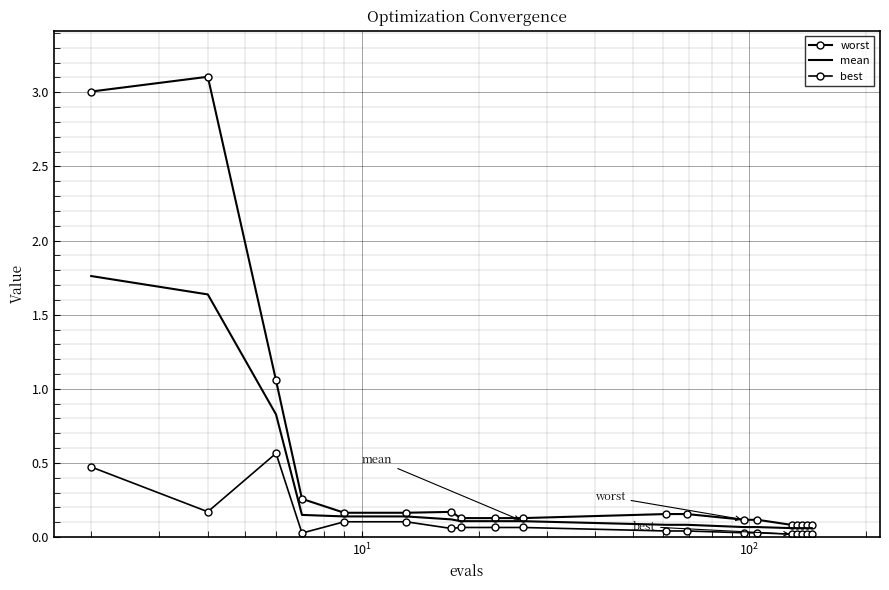

True or false: worst and mean intersect in this chart.

False